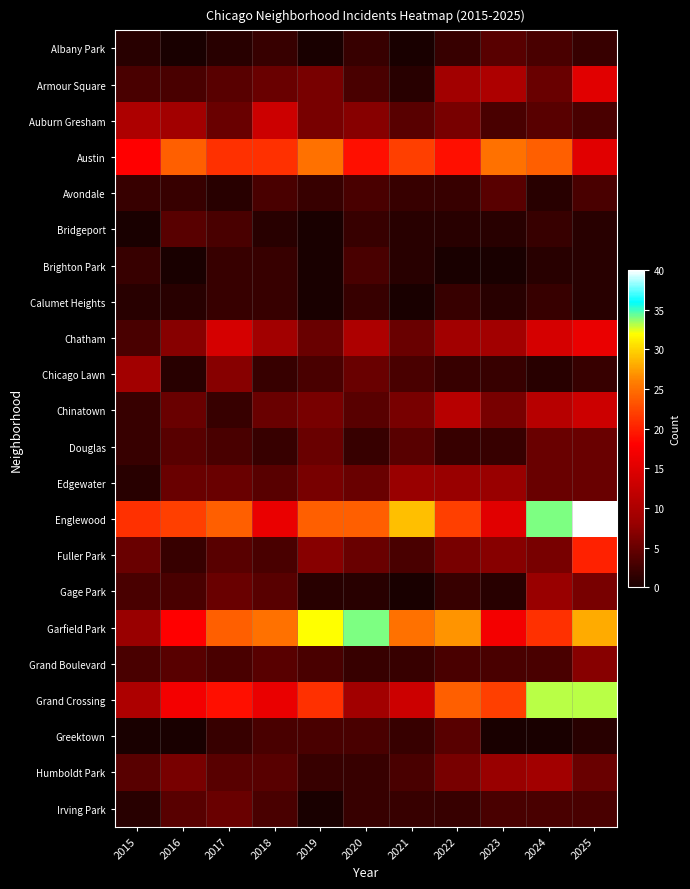

Which series has the largest range (max minus min)?

Garfield Park